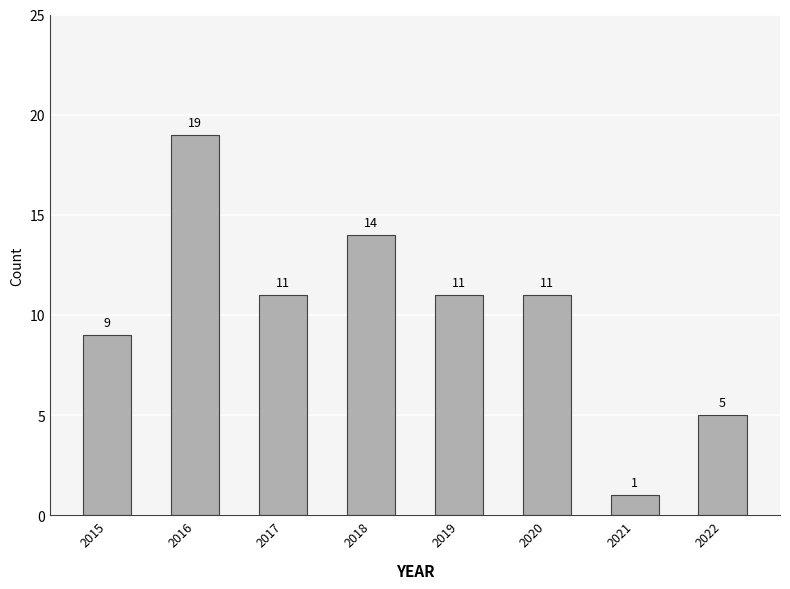

Are the bars horizontal?

No